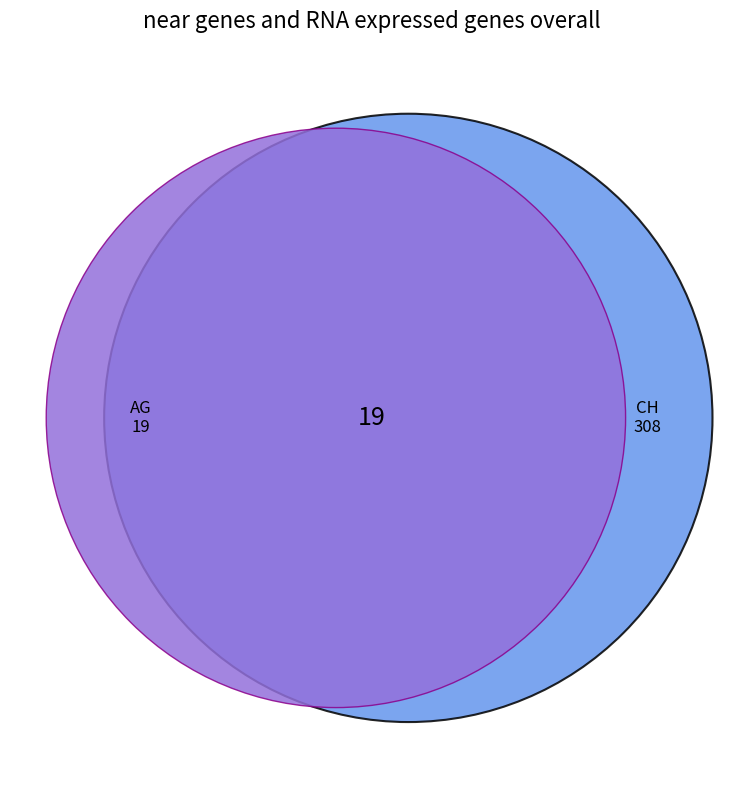

Which category has the smallest portion of the pie?

AG